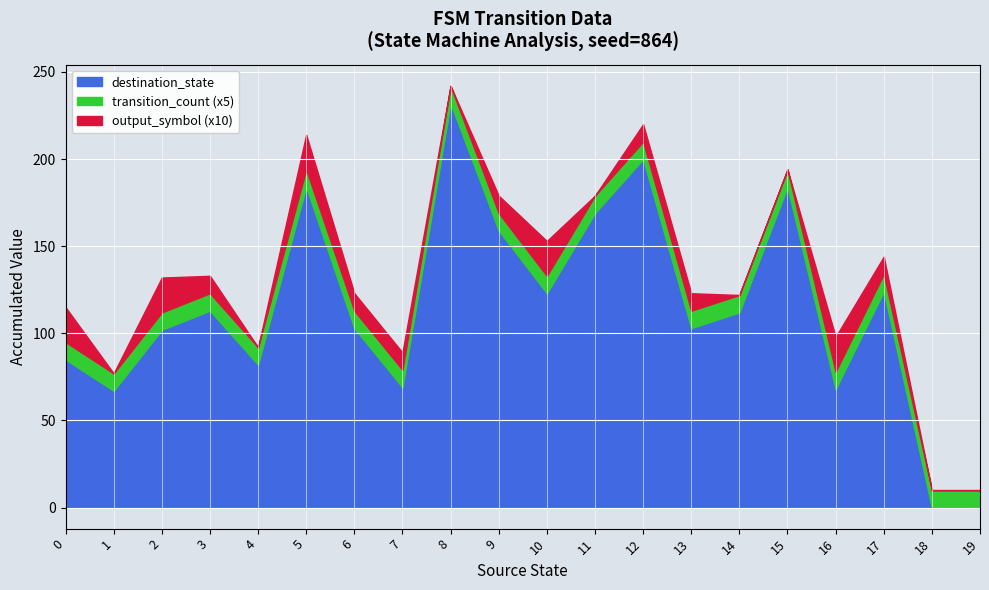

At which category is the sum across all series the highest?

8